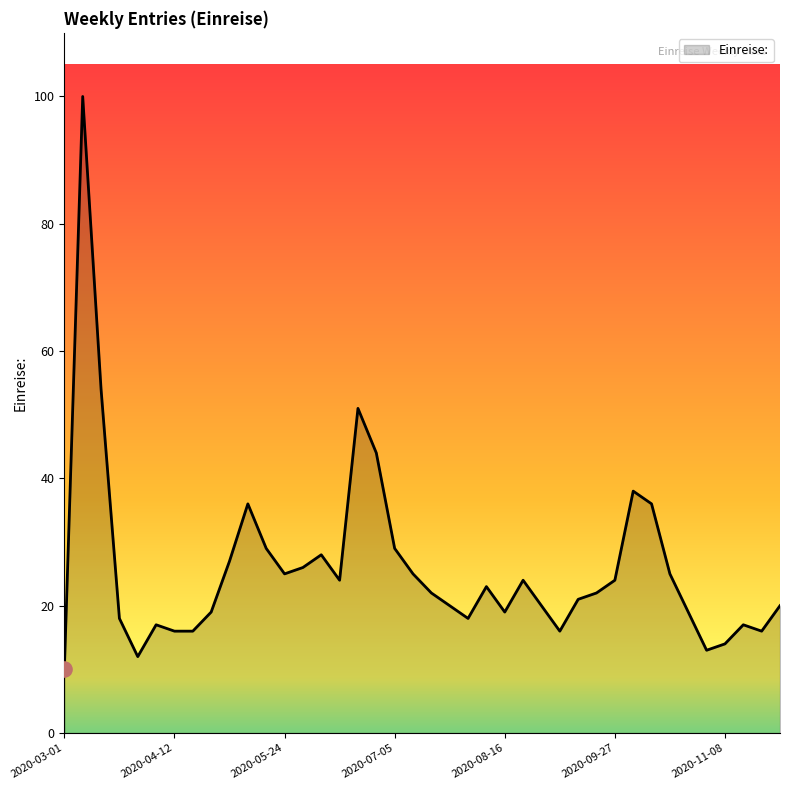

What is the maximum value shown in the chart?

100